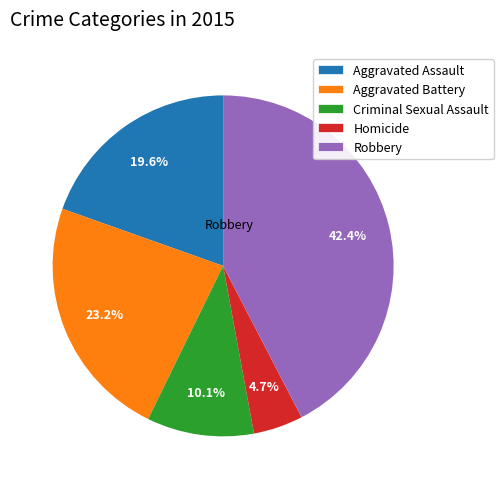

To the nearest percent, what percentage of the pie is Robbery?

42%